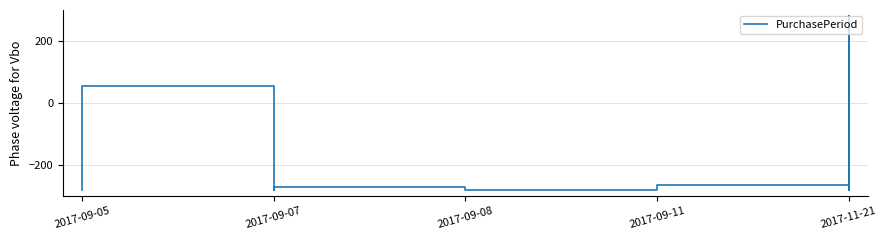

What is the greatest value displayed?

280